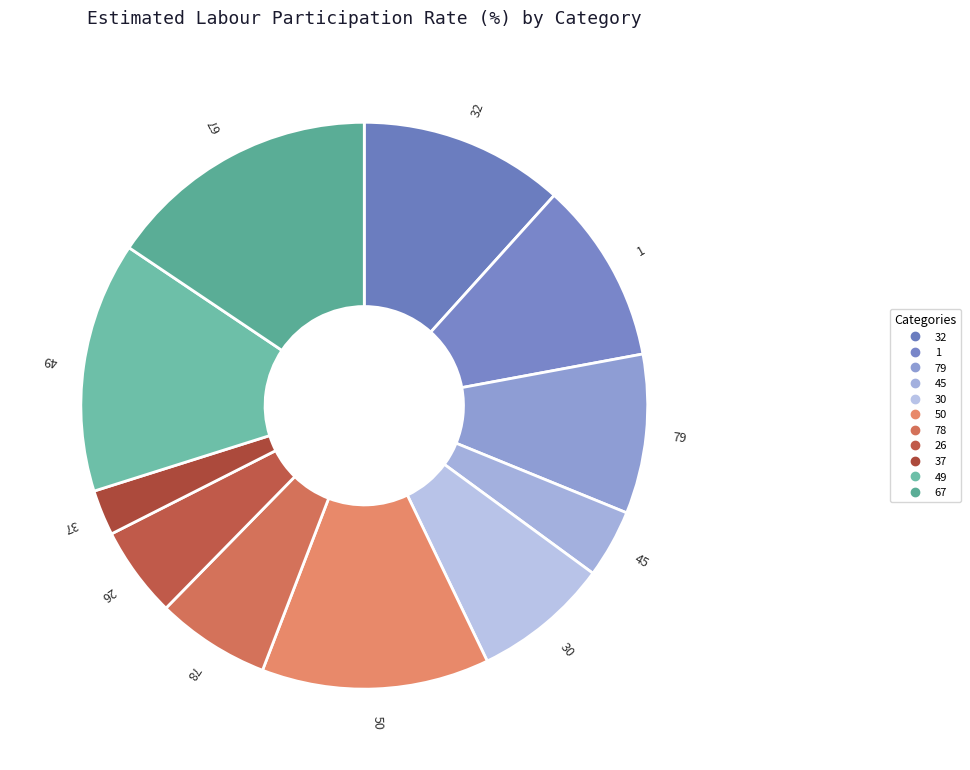

How many segments does this pie chart have?

11